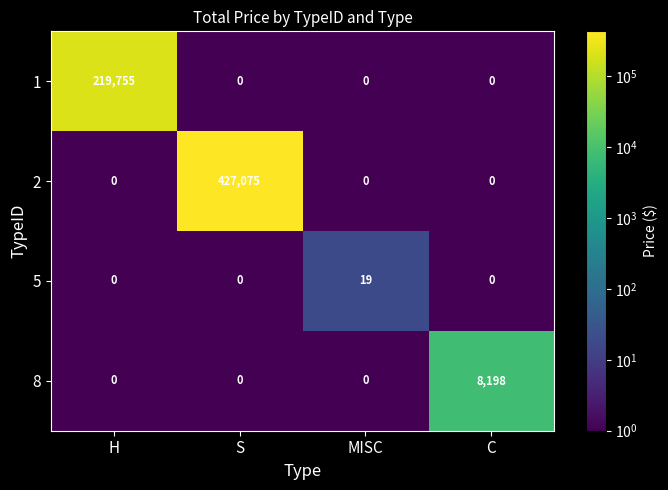

What is the difference between the 8 values at S and C?

8198